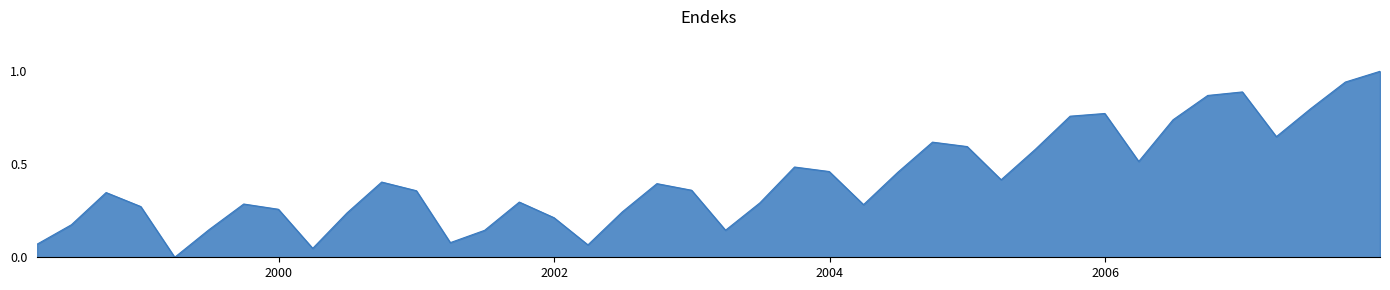

What is the greatest value displayed?

1.0